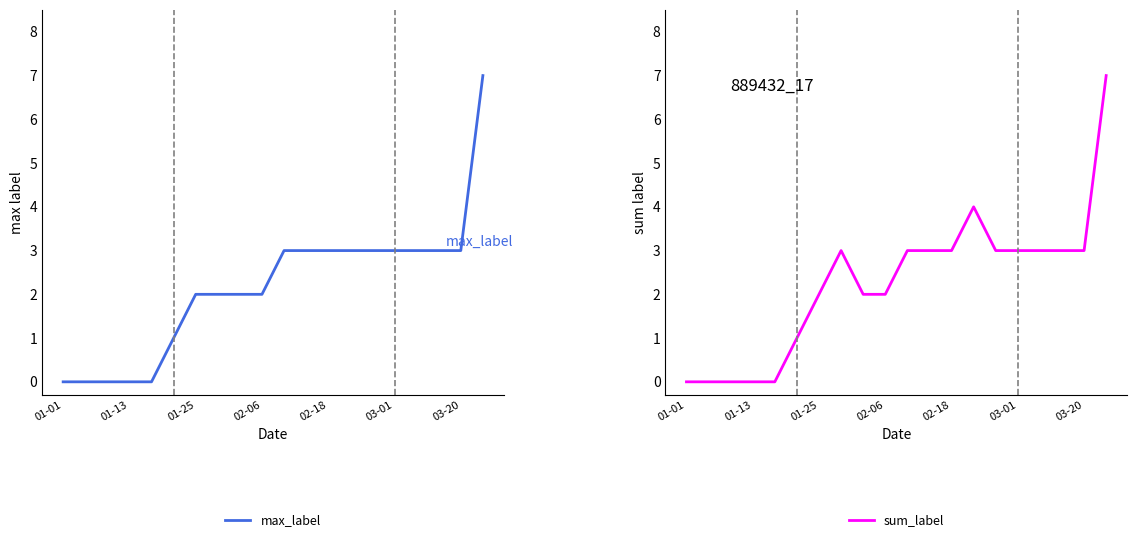

What is the total value across all series at 16?

6